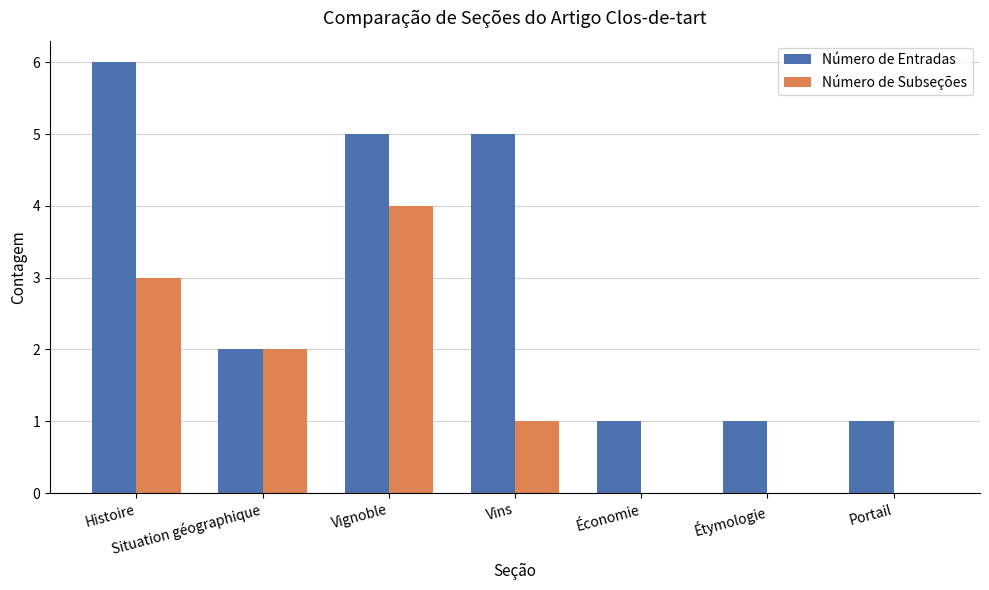

What are all the series names shown in the legend?

Número de Entradas, Número de Subseções